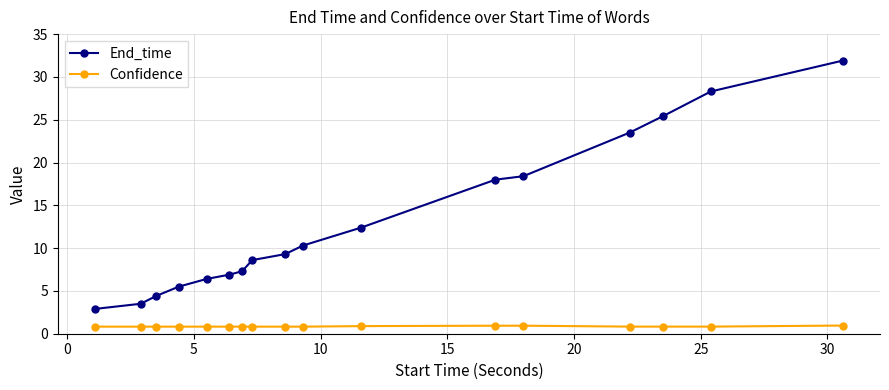

True or false: End_time has more than 0 points higher than both neighbors.

False